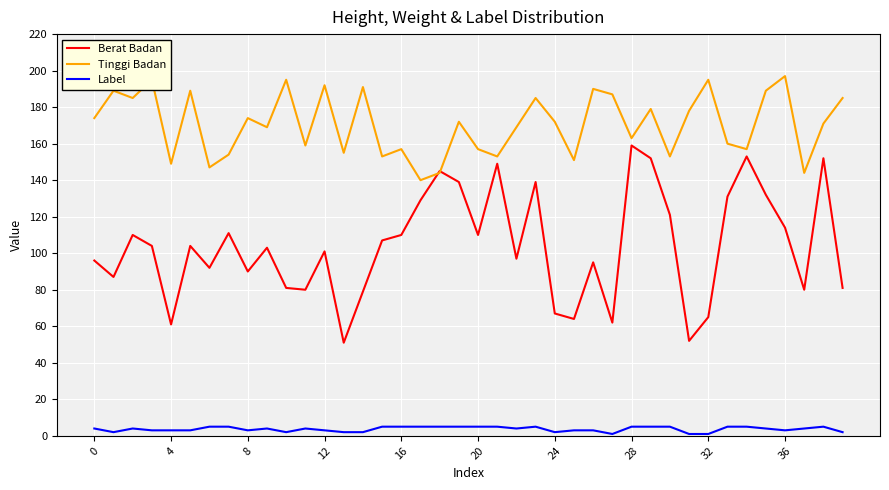

Does the chart have visible grid lines?

Yes